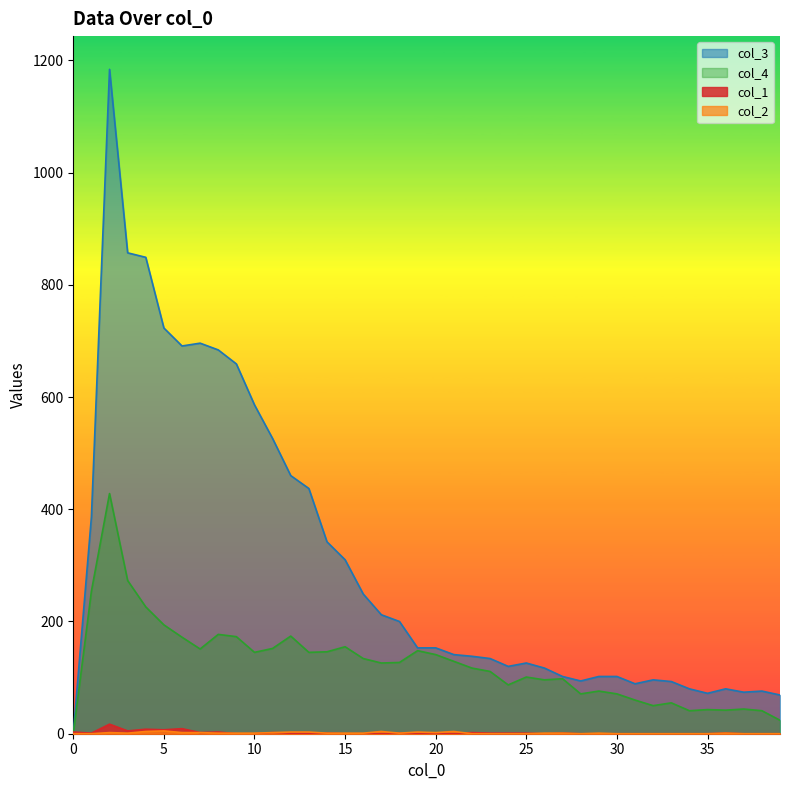

Where does the col_3 series first go above 153?

1